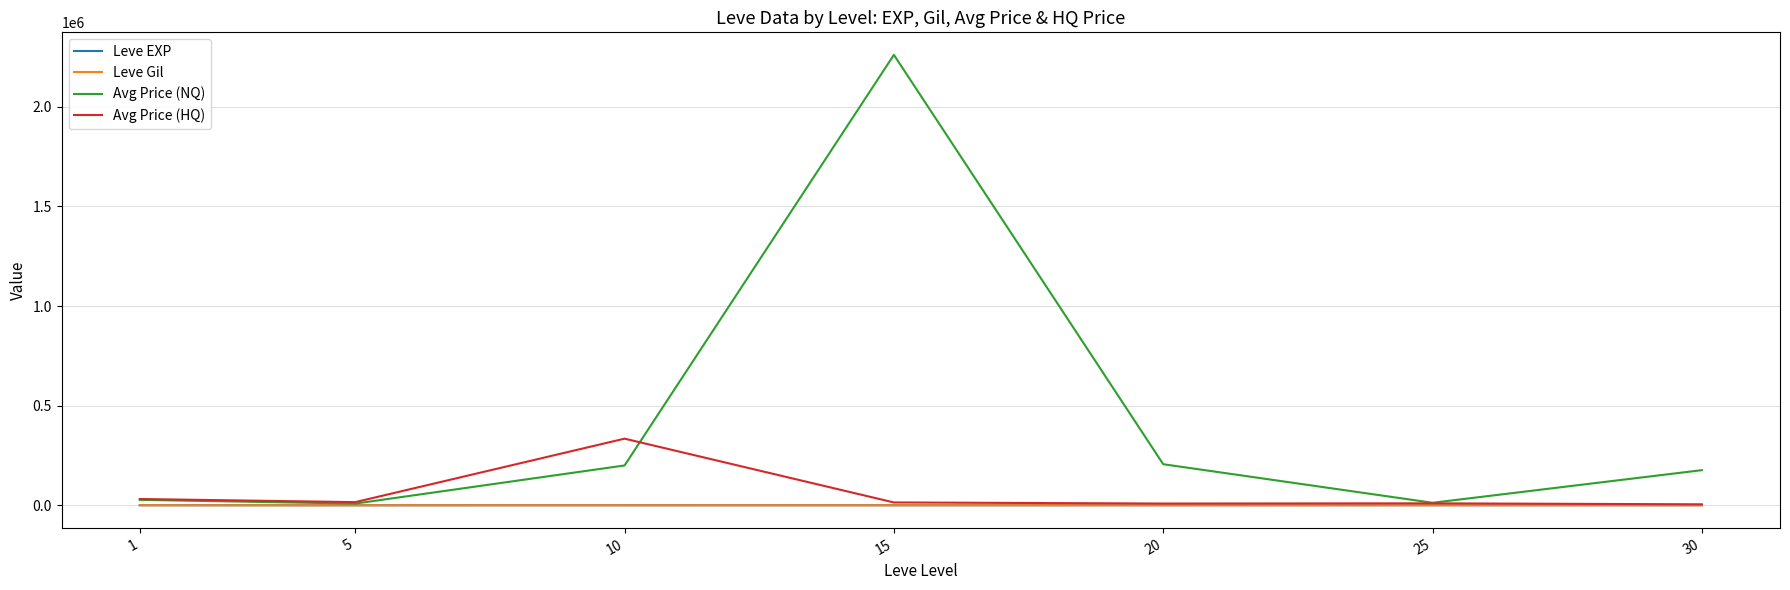

True or false: Avg Price (NQ) has more than 2 points higher than both neighbors.

False